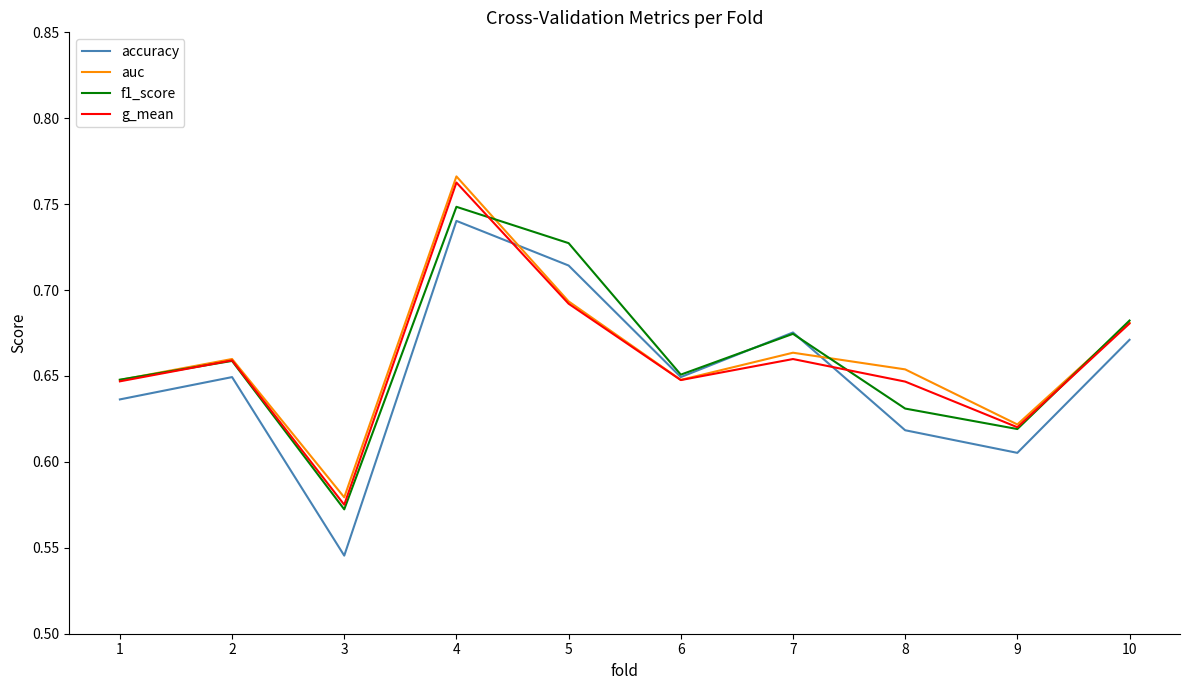

What are all the series names shown in the legend?

accuracy, auc, f1_score, g_mean